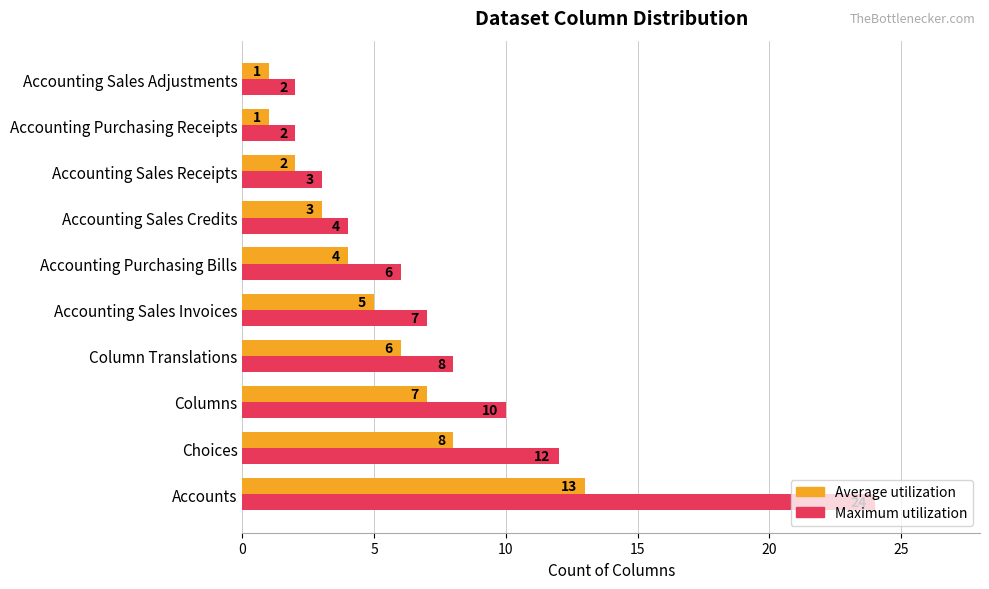

What is the greatest value displayed?

24